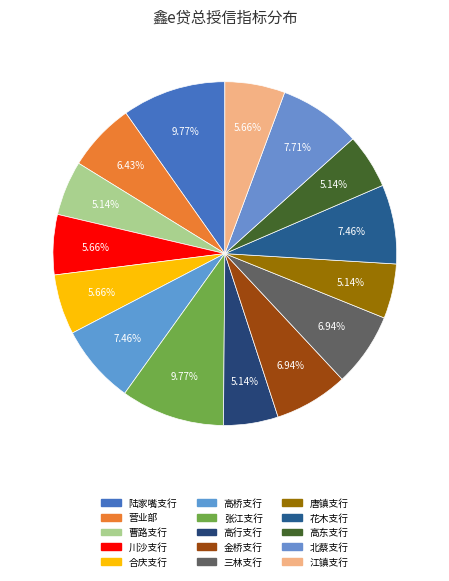

Count the number of slices in the pie.

15